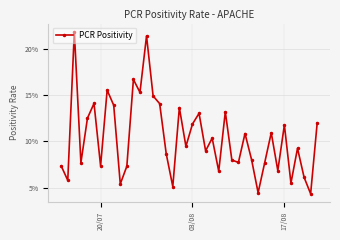

Does the chart have visible grid lines?

Yes